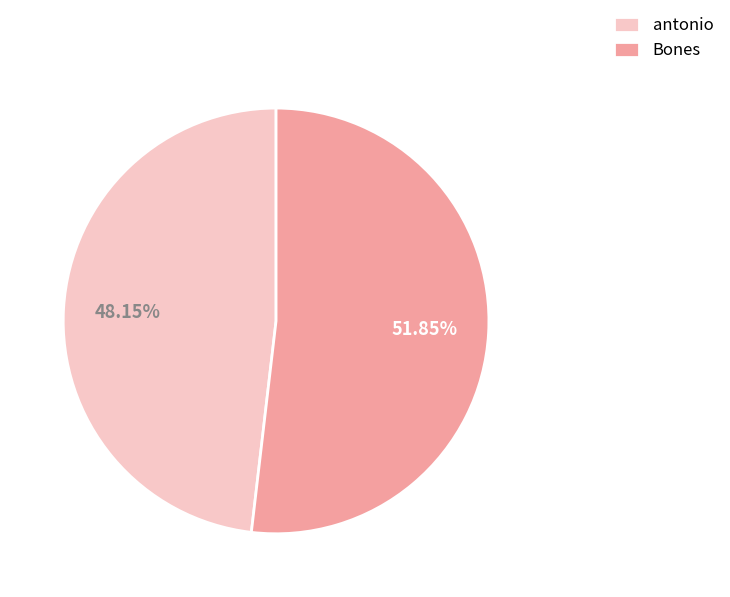

Is the sum of Bones and antonio greater than half?

Yes